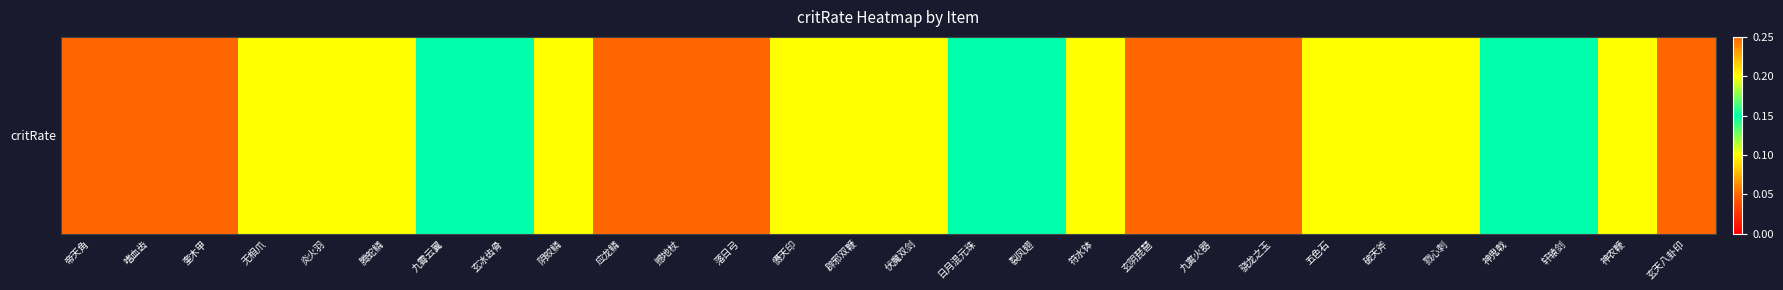

Reading right to left, extract all data points from this chart.

玄天八卦印=0.1	神农鞭=0.2	轩辕剑=0.1	神鬼戟=0.1	戮心刺=0.1	破天斧=0.1	五色石=0.1	骁龙之玉=0.1	九离火器=0.1	玄阴琵琶=0.1	符水钵=0.2	裂风翅=0.1	日月混元珠=0.1	伏魔双剑=0.1	辟邪双鞭=0.1	慑天印=0.1	落日弓=0.1	撼地杖=0.1	应龙鳞=0.1	阴蛟鳞=0.2	玄冰齿骨=0.1	九霄云翼=0.1	腾蛇鳞=0.1	炎火羽=0.1	无相爪=0.1	奎木甲=0.1	嗜血齿=0.1	帝天角=0.1